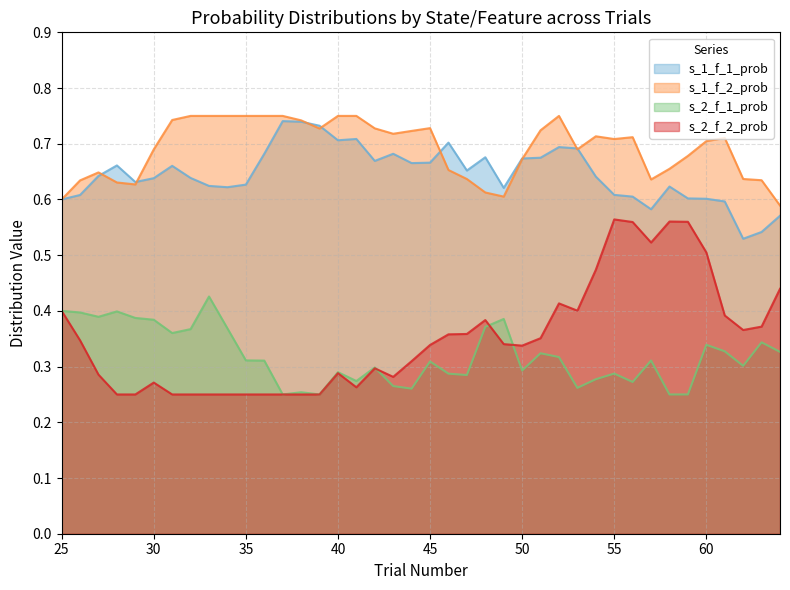

Which series has the largest total across all categories?

s_1_f_2_prob